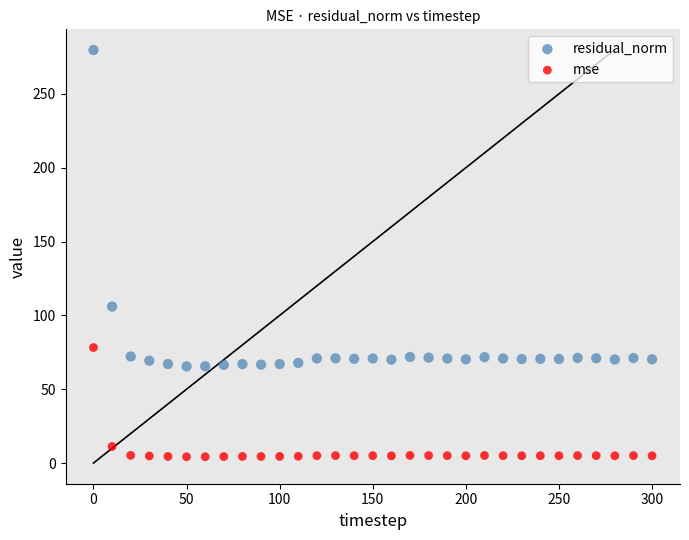

Which series reaches the maximum Y coordinate?

residual_norm